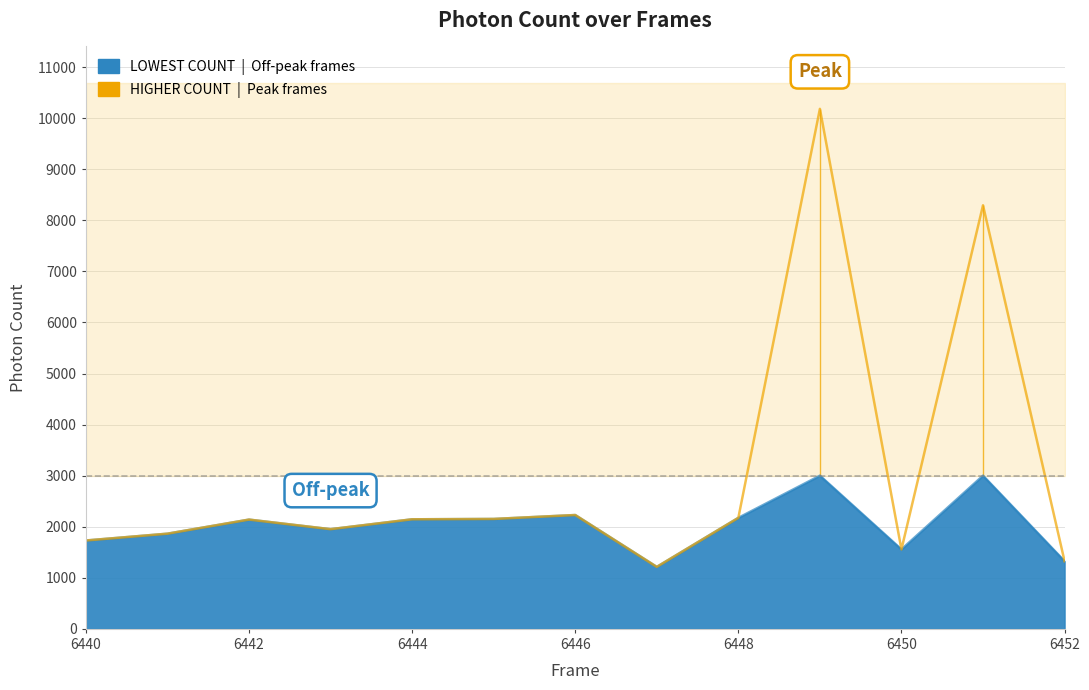

True or false: the data shows 1940.9 at 7.

False